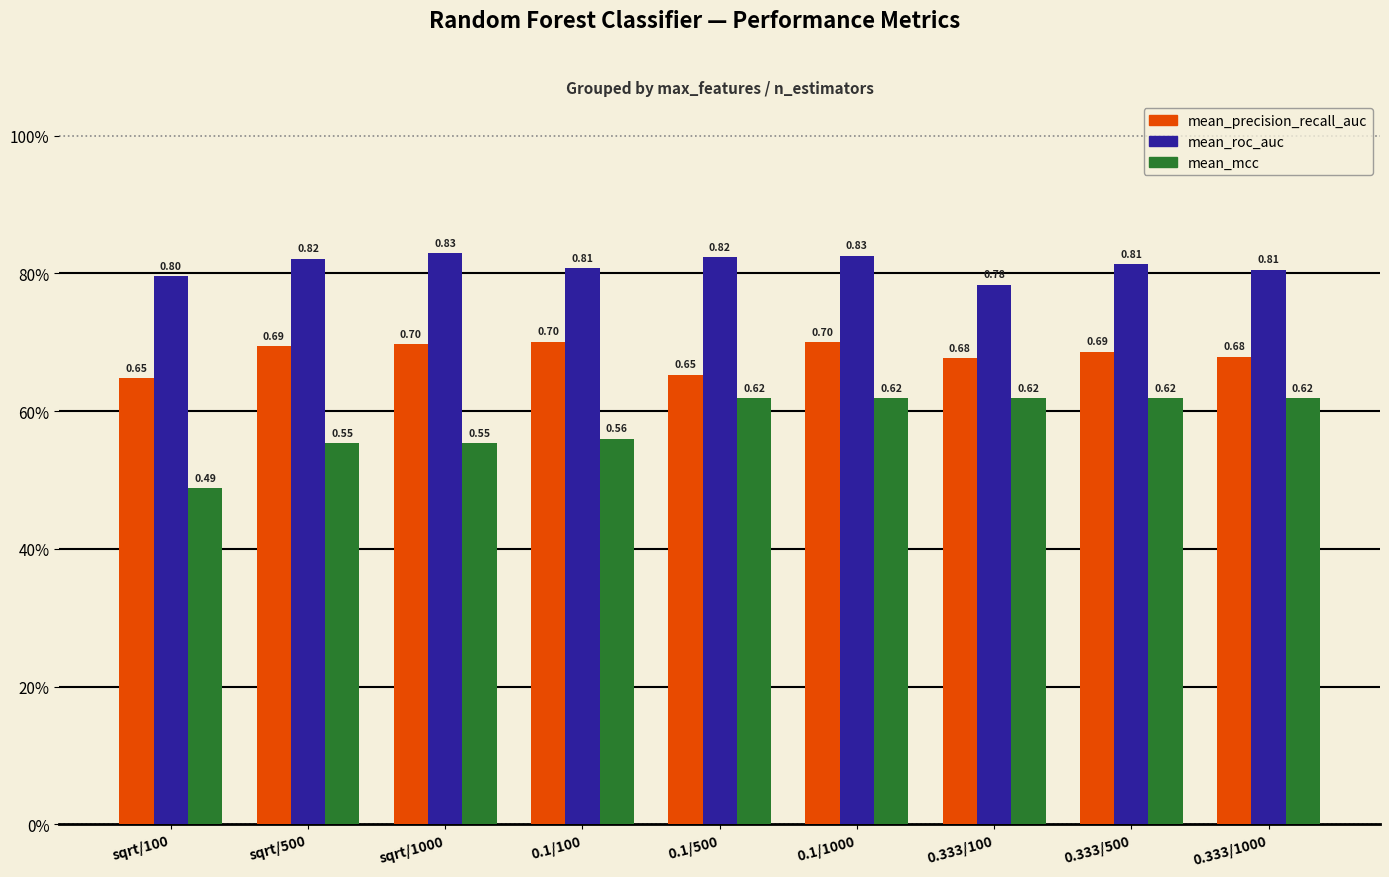

Which category has the highest value across all series?

sqrt/1000